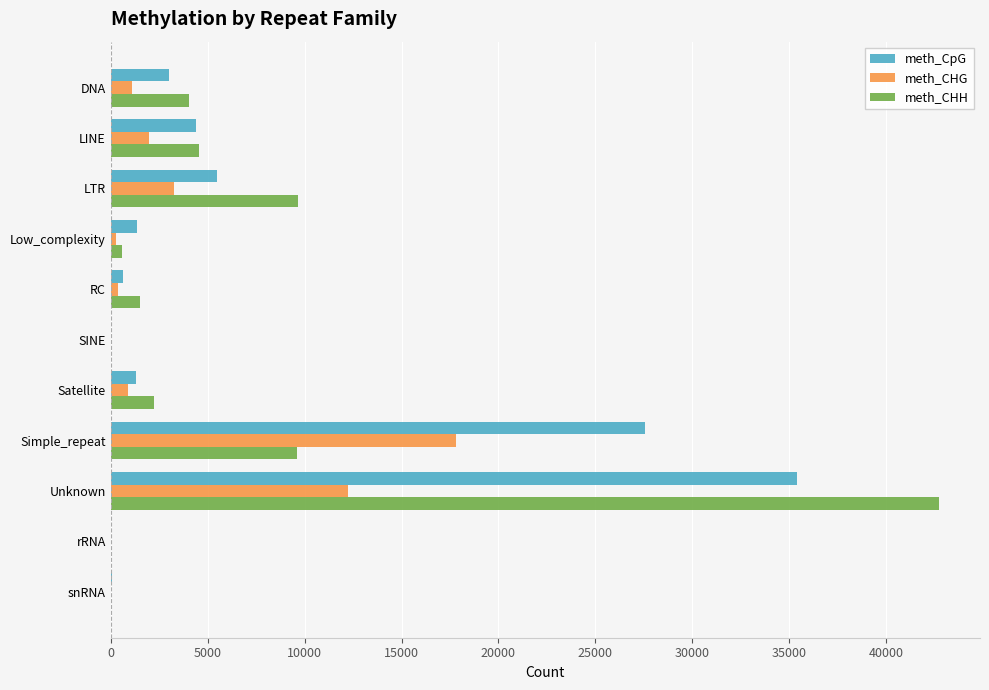

Is it true that meth_CHG equals 17823 at Simple_repeat?

True